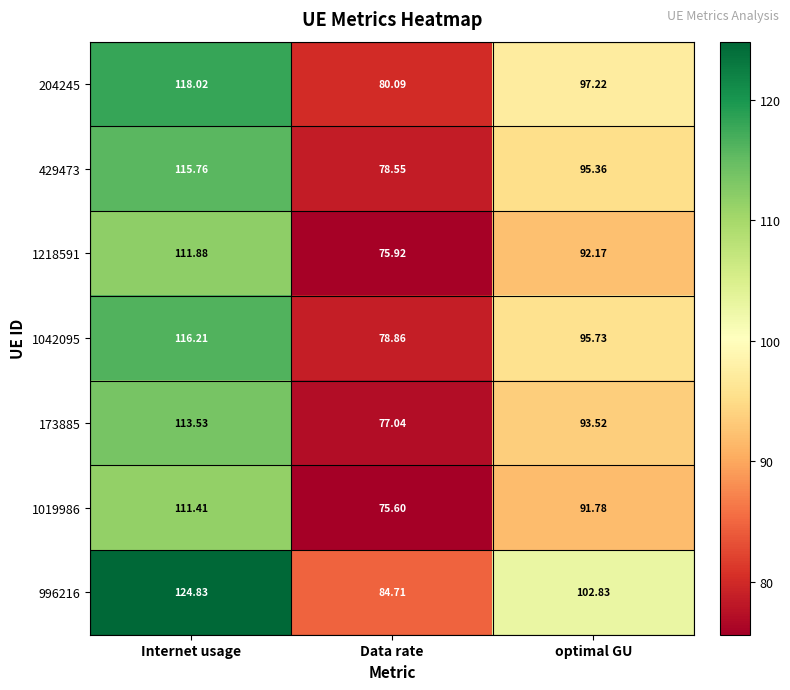

At which category is the sum across all series the highest?

Internet usage